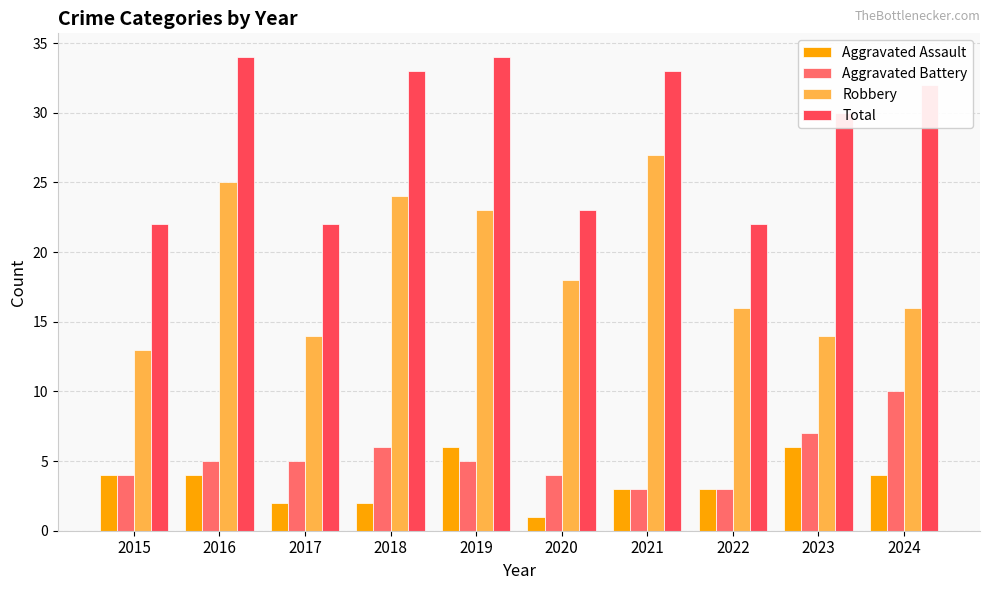

What is the sum of all Aggravated Battery values?

52